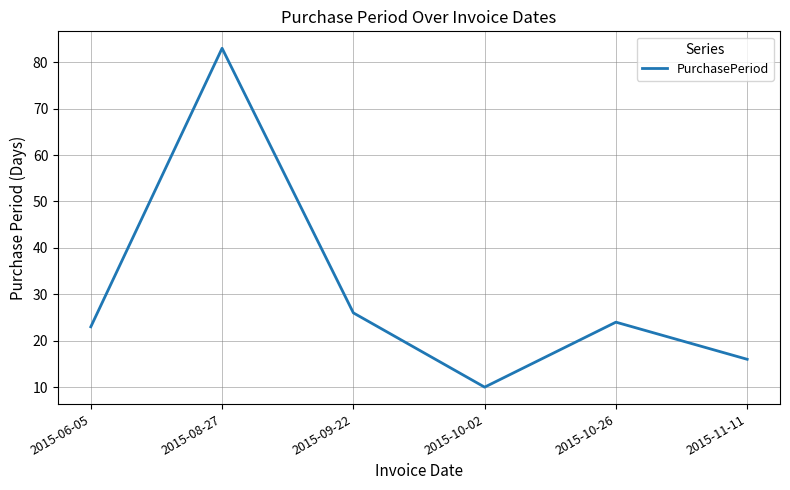

Rank the categories by value from lowest to highest.

2015-10-02, 2015-11-11, 2015-06-05, 2015-10-26, 2015-09-22, 2015-08-27